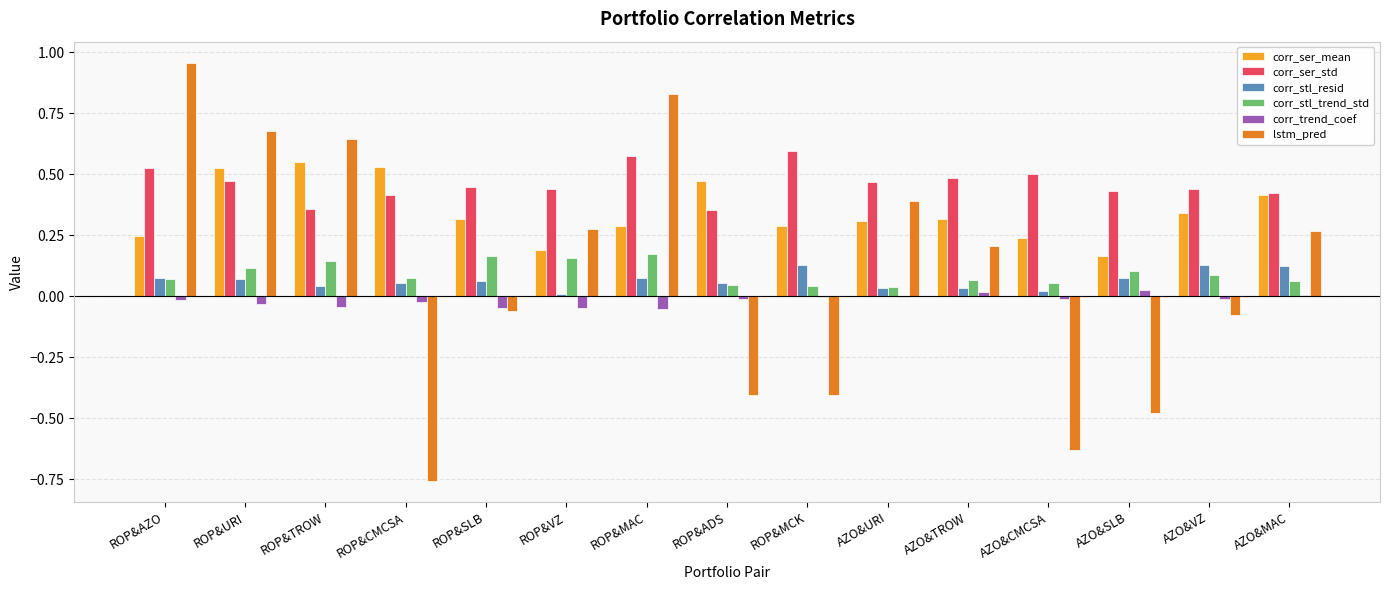

How many groups of bars are there?

15